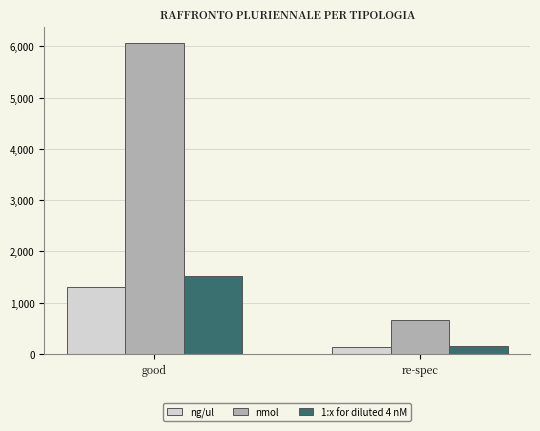

The value of ng/ul at good is 1306.5. True or false?

True